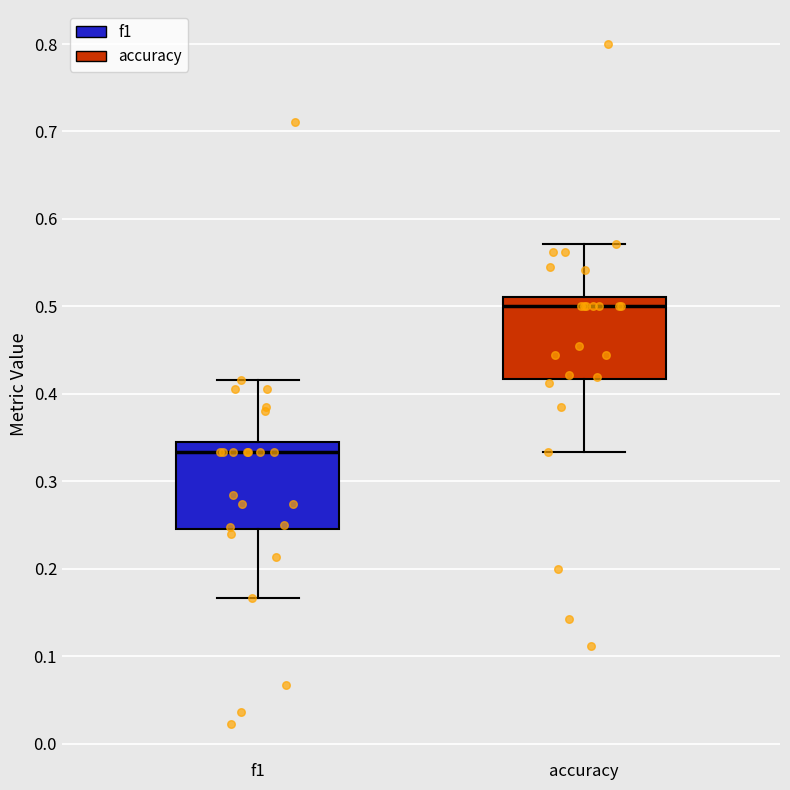

Reading left to right, read every box against the y-axis: the position of its median line, the range the box covers, and the ends of its whiskers. The values are not printed on the chart, so give them approximately, as read against the axis.

f1: median 0.33, box 0.25 to 0.35, whiskers 0.17 to 0.42
accuracy: median 0.50, box 0.42 to 0.51, whiskers 0.33 to 0.57